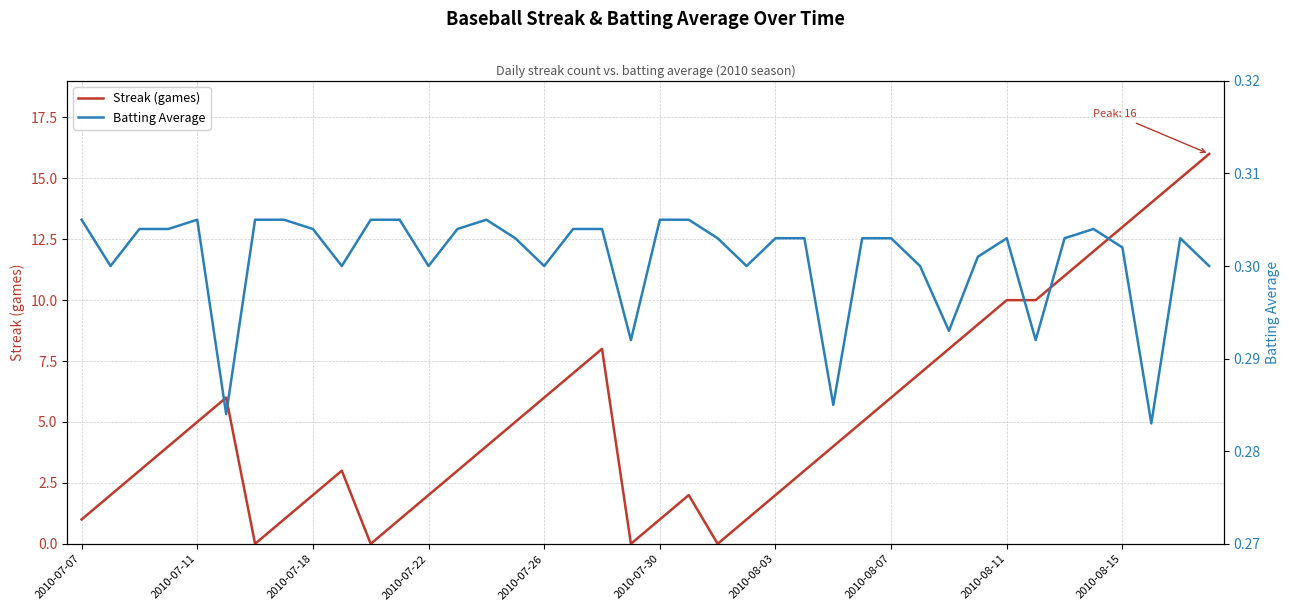

Between 11 and 17, which is larger?

17